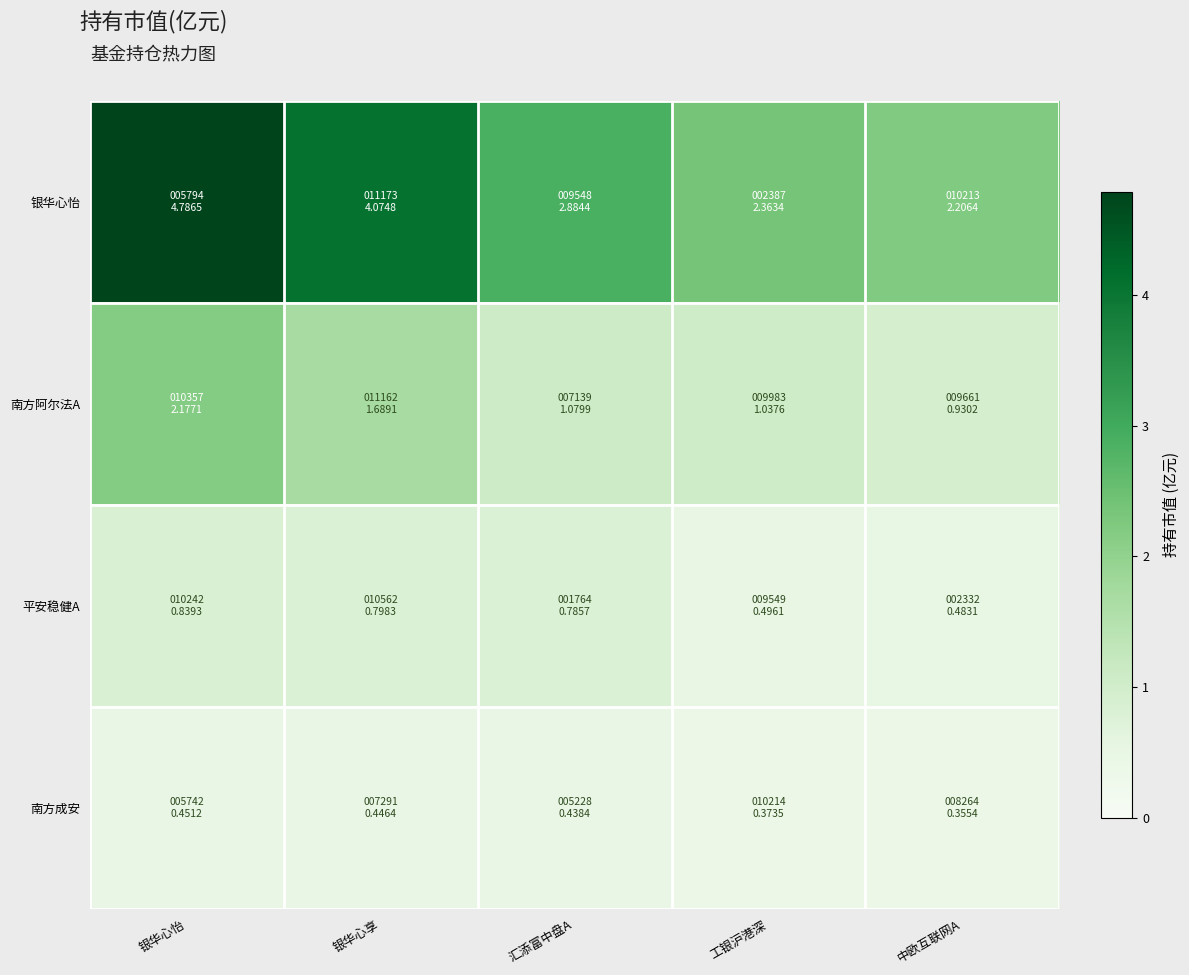

How many data points does each series have?

5